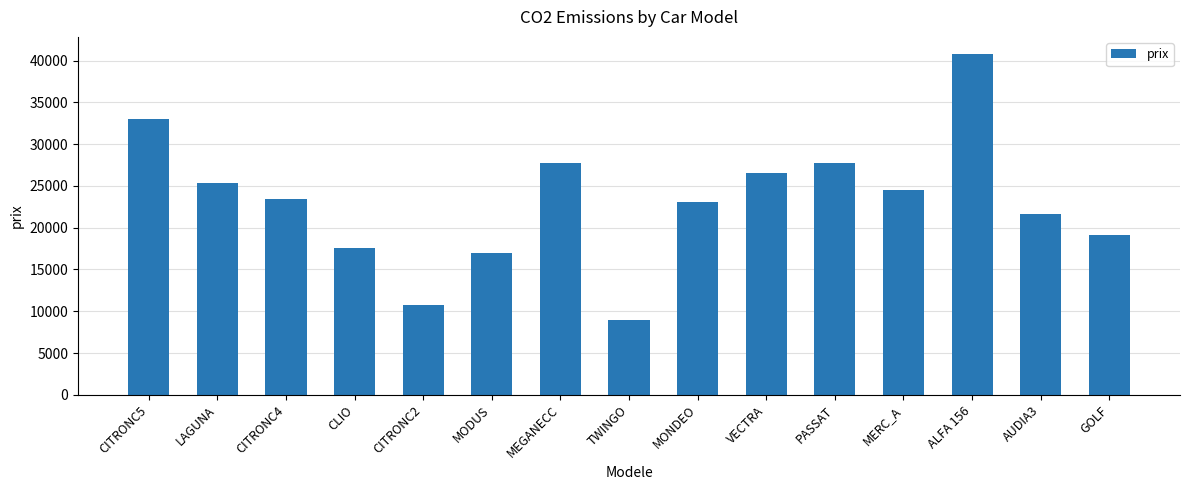

What is the label of the 9th bar from the left?

MONDEO